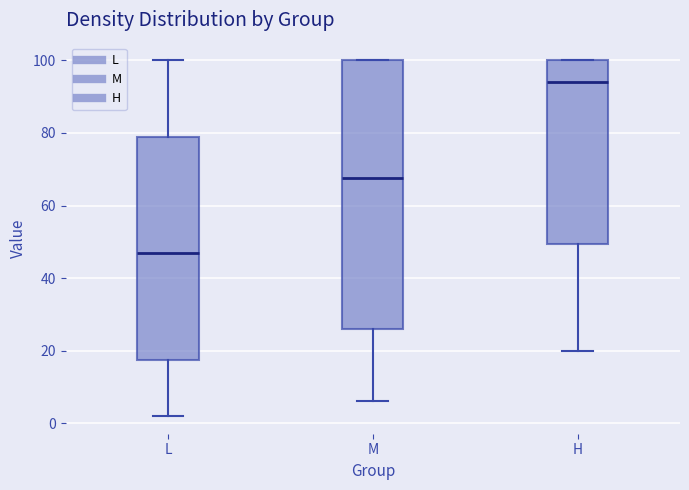

Reading left to right, transcribe this box plot: for each box, give where its median line is, the range the box spans, and where its two whiskers end, as read against the y-axis. The values are not printed on the chart, so give them approximately, as read against the axis.

L: median 48, box 18 to 80, whiskers 2 to 100
M: median 68, box 26 to 100, whiskers 6 to 100
H: median 94, box 50 to 100, whiskers 20 to 100